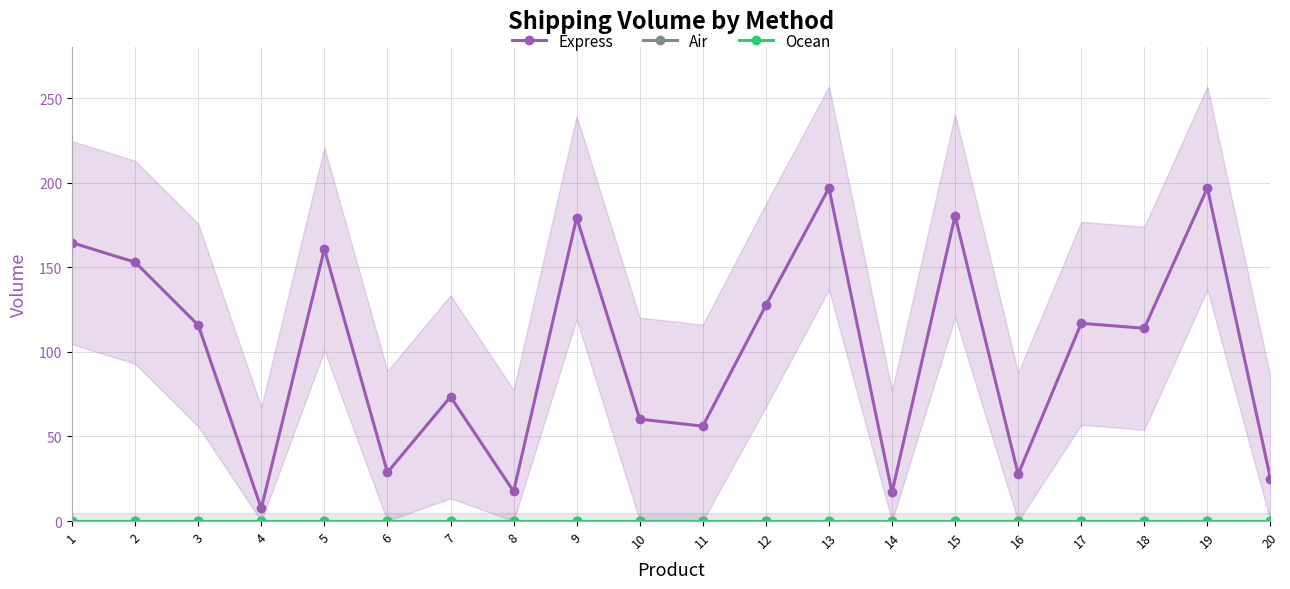

Which category has the highest value across all series?

13